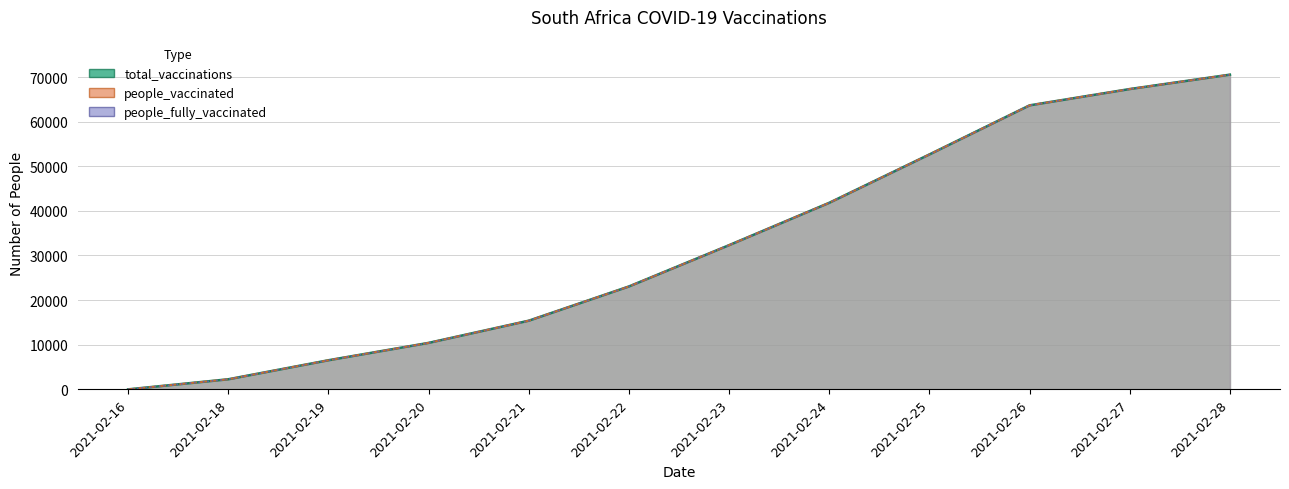

True or false: people_vaccinated has a value of 2260 at 2021-02-18.

True